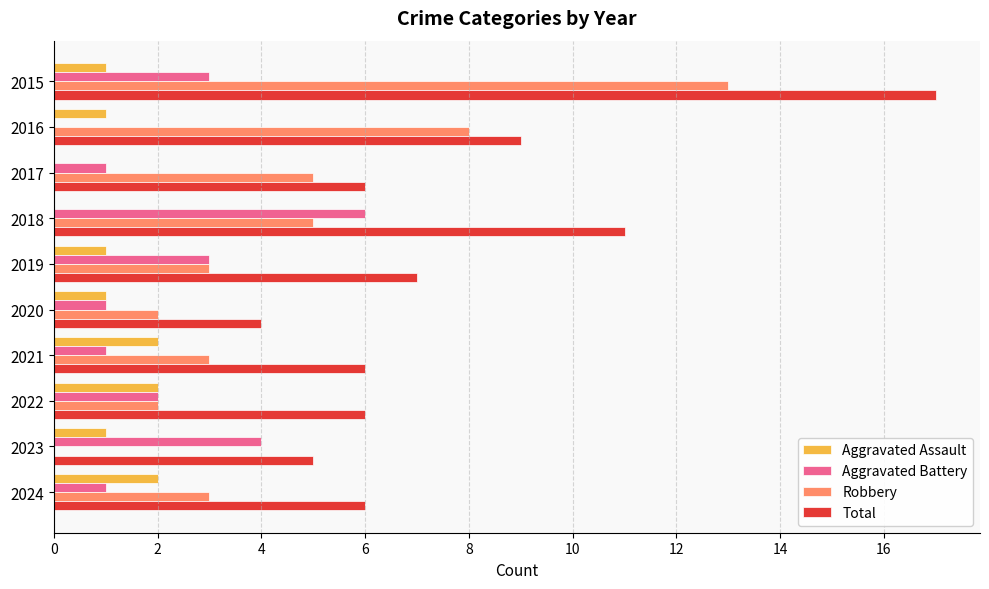

What is the total value across all series at 2023?

10